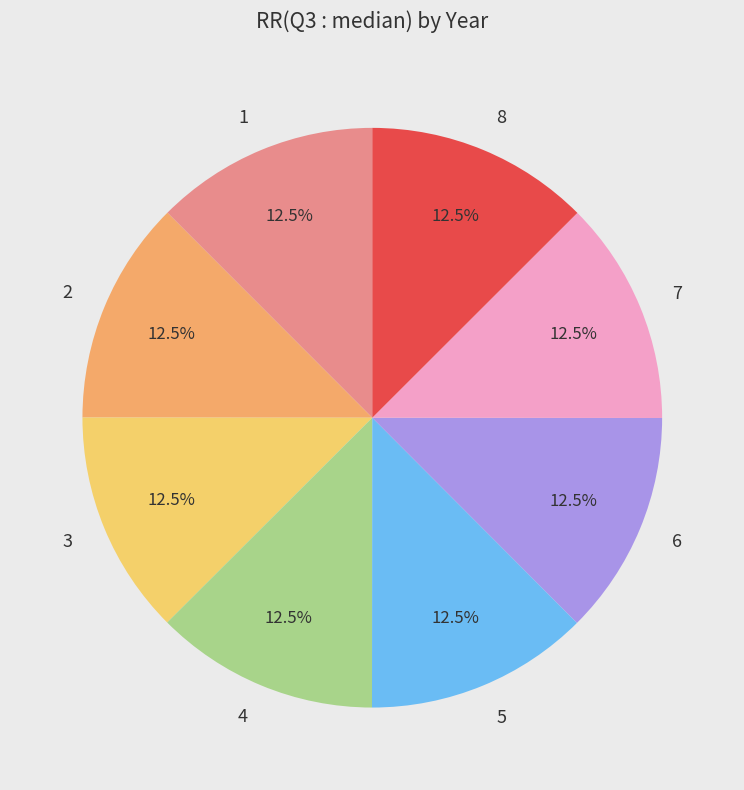

What is the ratio of the value at 3 to the value at 5?

1.0